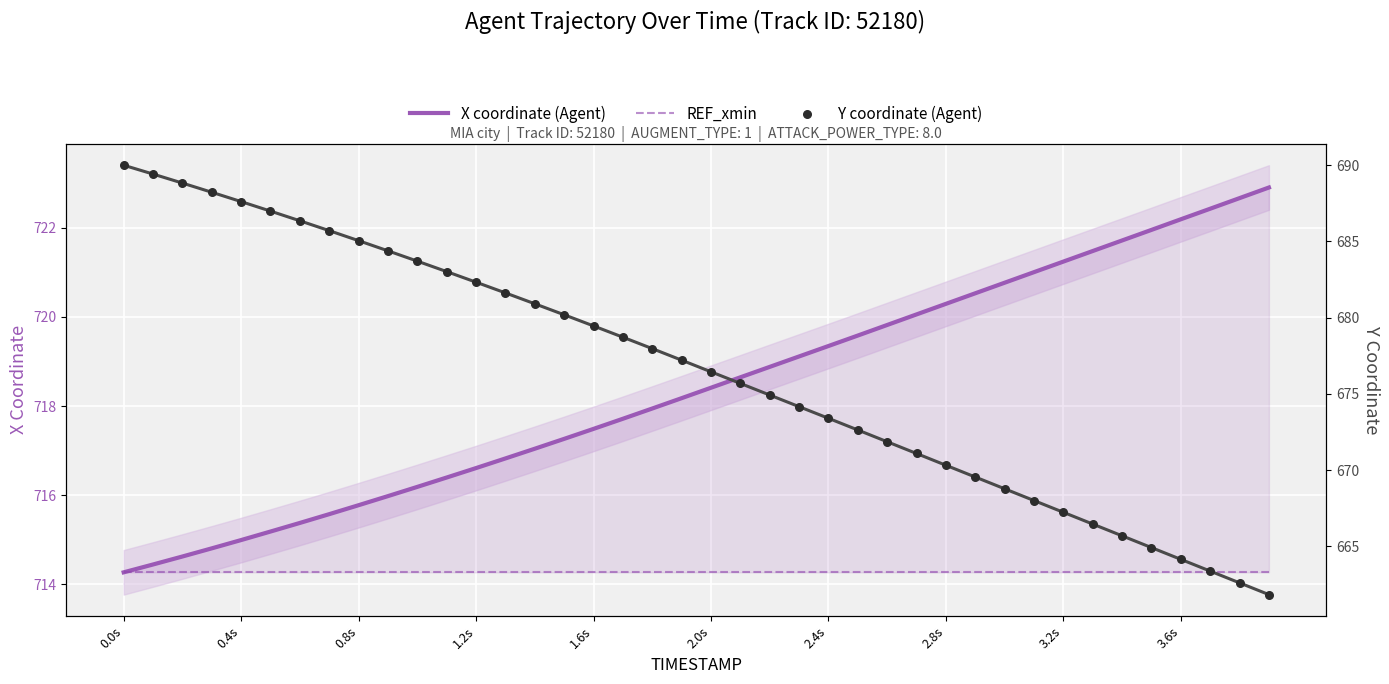

Which series has the largest total across all categories?

X coordinate (Agent)